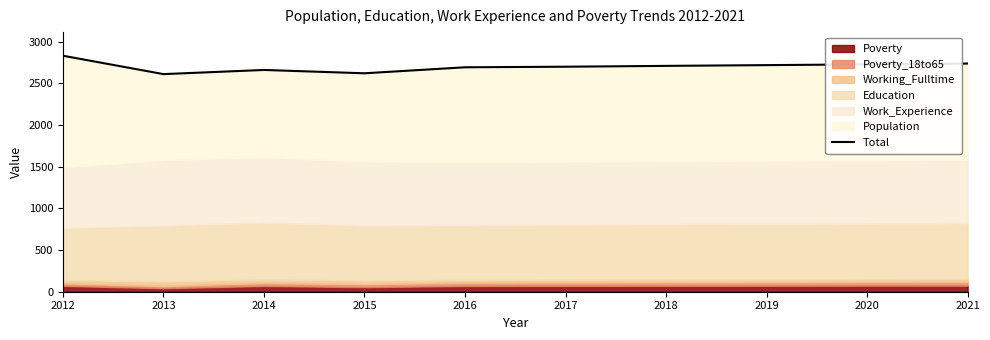

Does the chart have visible grid lines?

No